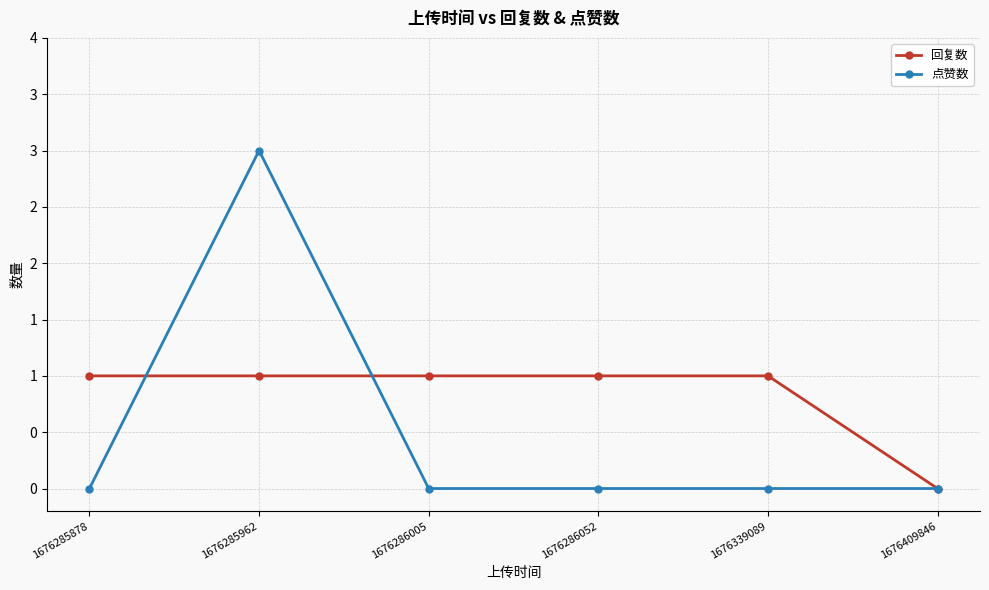

How many 点赞数 values are between 0 and 1?

5